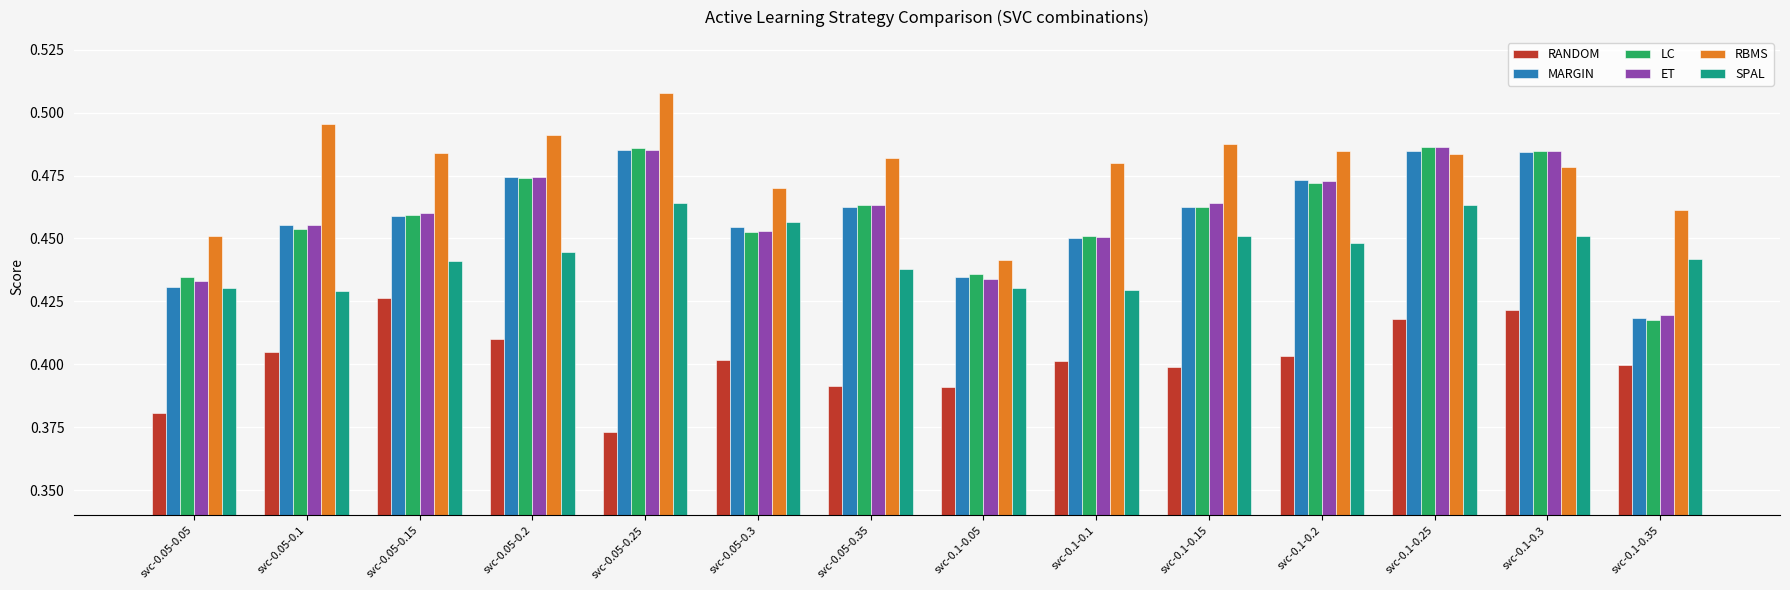

What is the sum of the RBMS values at svc-0.1-0.35 and svc-0.1-0.15?

0.9